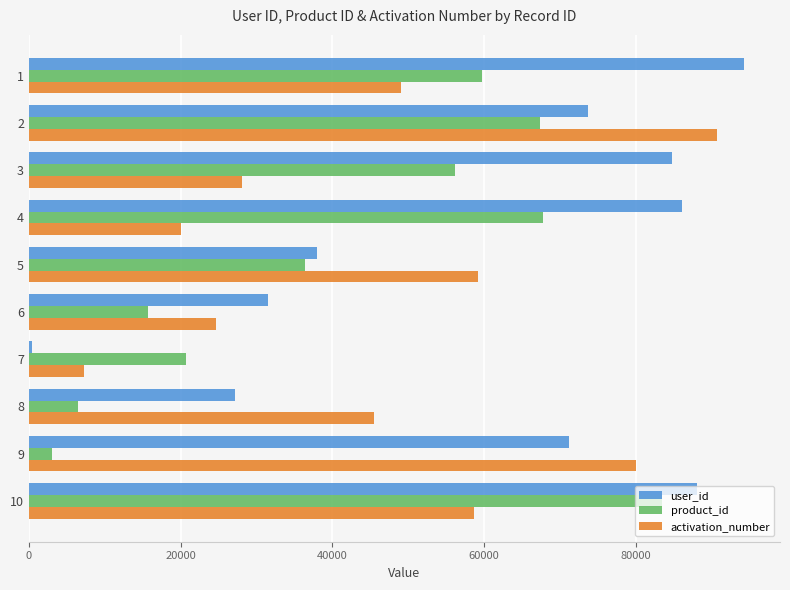

What are all the series names shown in the legend?

user_id, product_id, activation_number